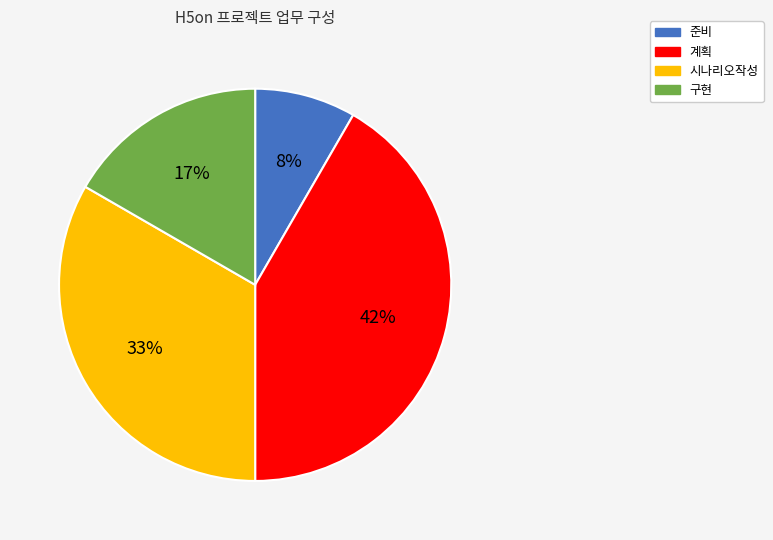

To the nearest percent, what is the combined percentage of 구현 and 준비?

25%